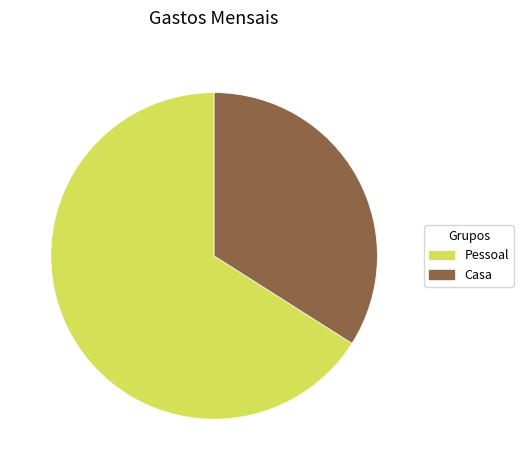

Count the number of slices in the pie.

2